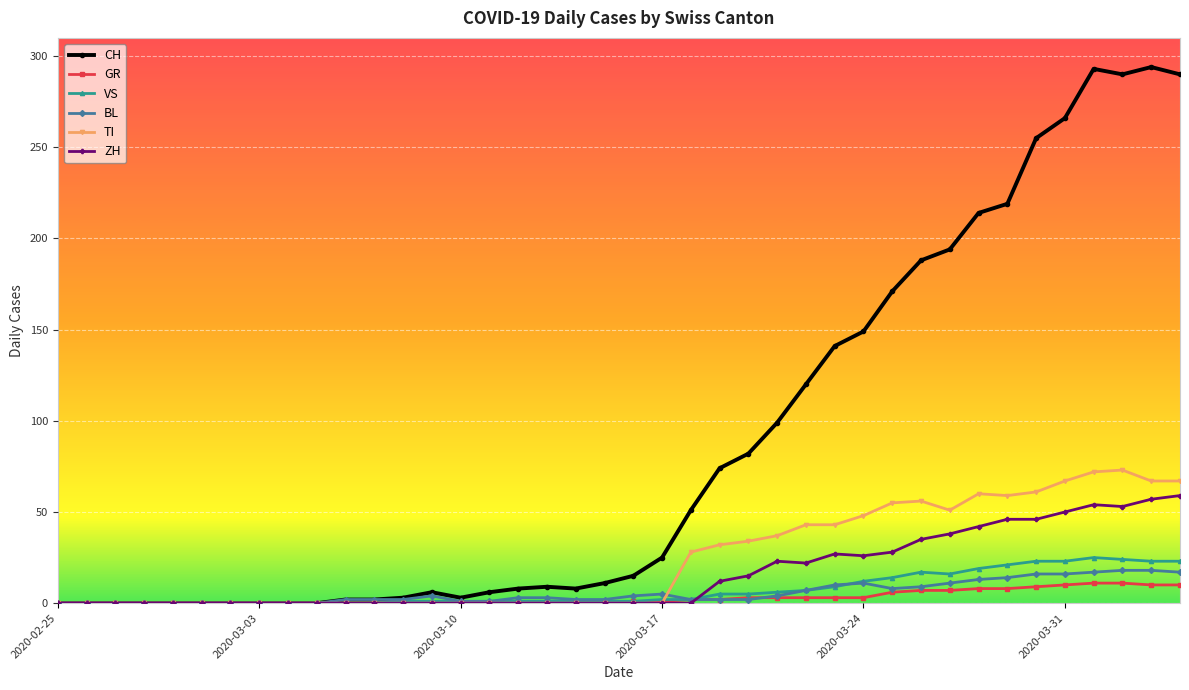

Which series has the largest range (max minus min)?

CH